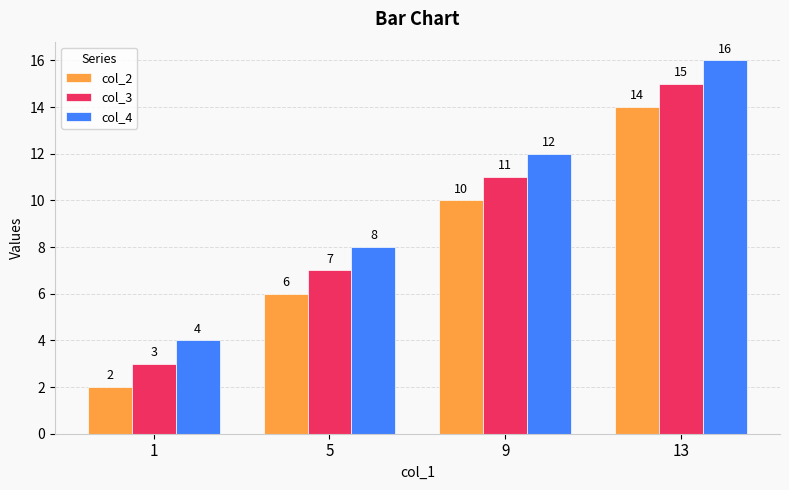

Is the value of col_3 at 1 greater than the value of col_2 at 1?

Yes